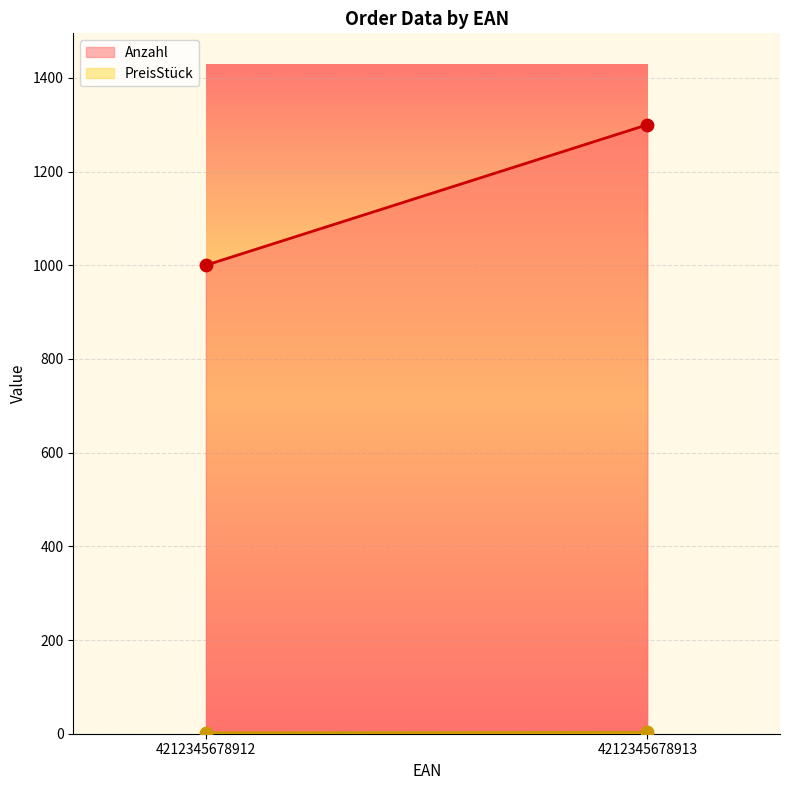

At which category is the sum across all series the highest?

4212345678913